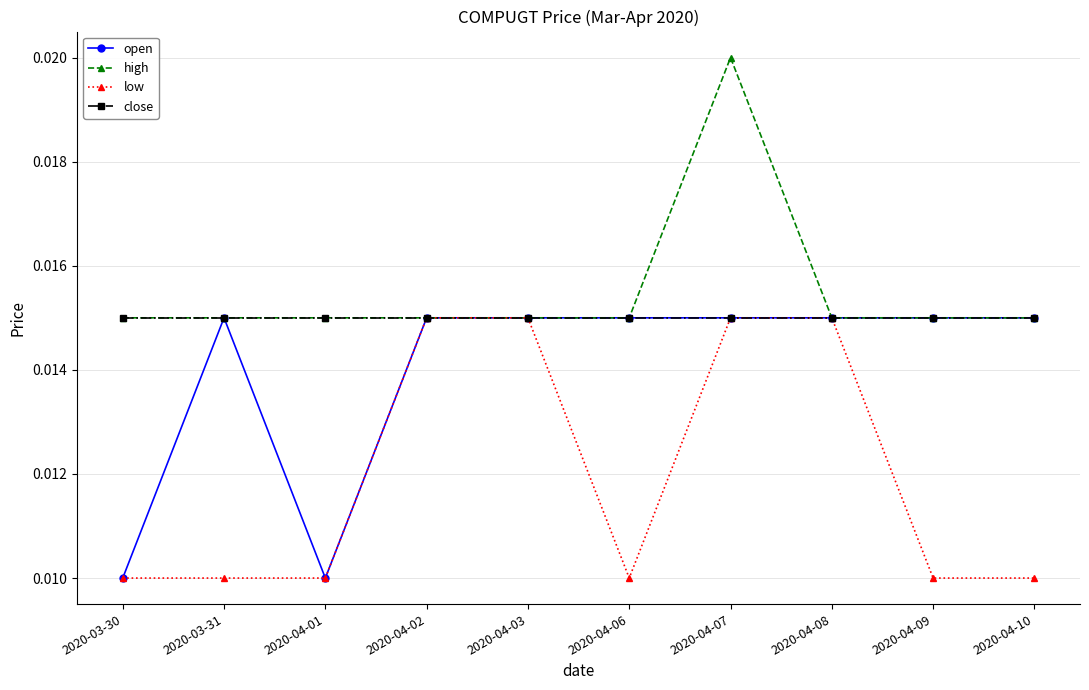

At which category is the sum across all series the highest?

2020-04-07